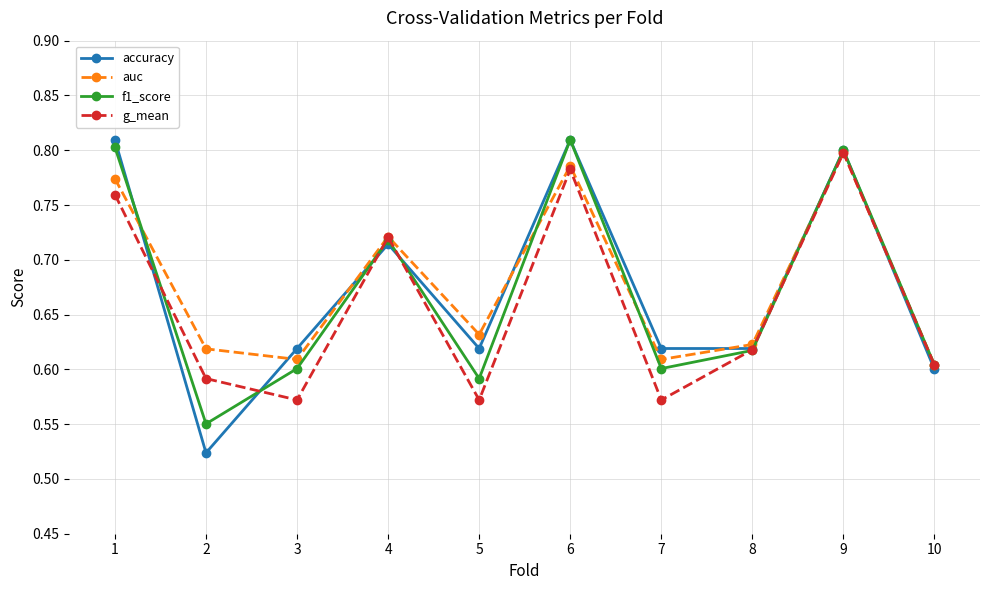

At how many categories does at least one series exceed 0?

10